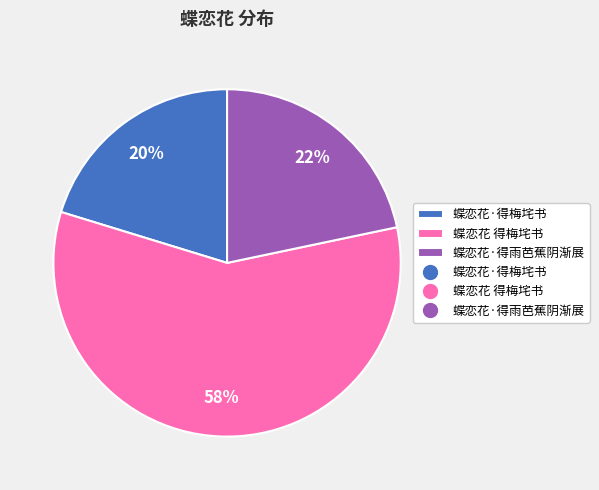

Is there a majority slice in this chart?

Yes